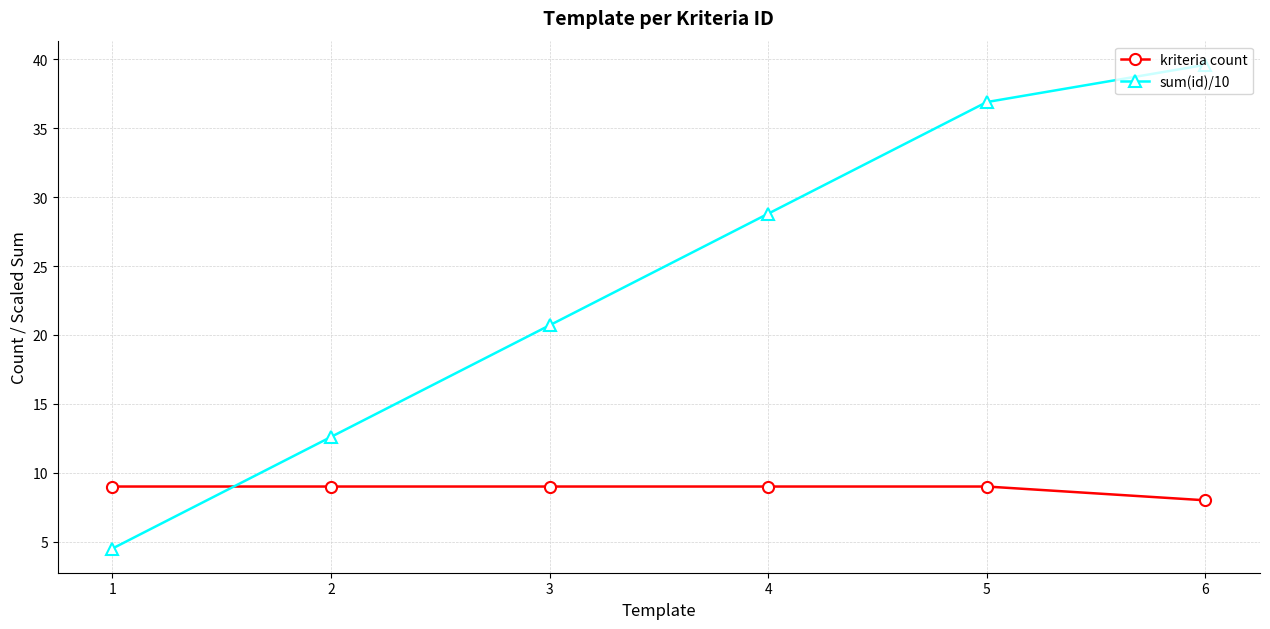

Is it true that kriteria count equals 15.5 at 5?

False